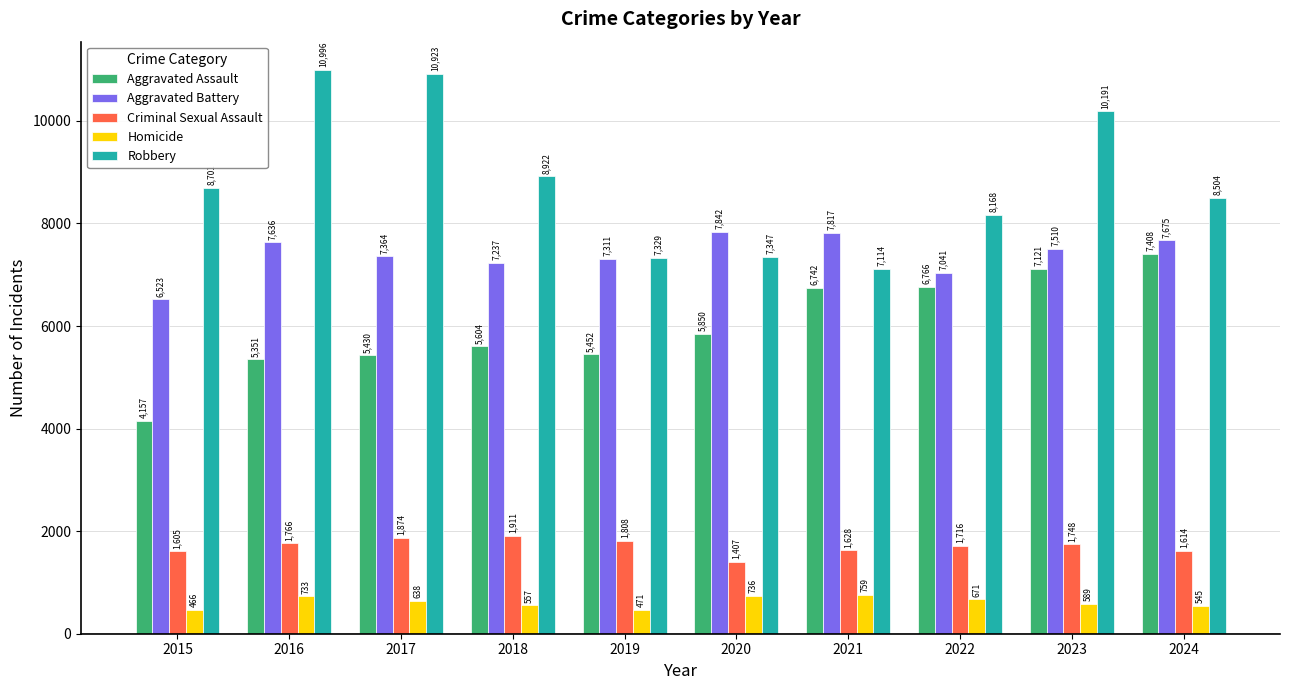

Count the number of data series in this chart.

5